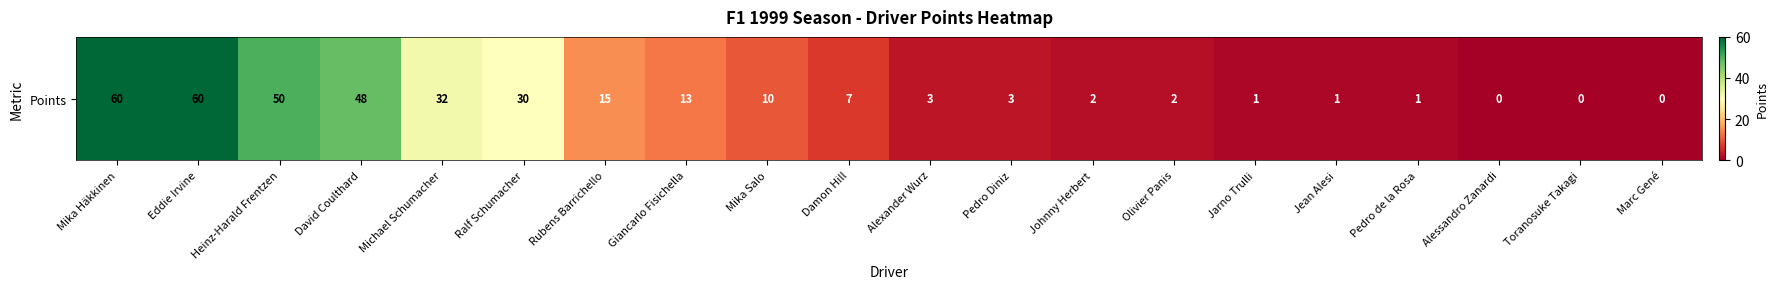

Which category has the highest value across all series?

Mika Häkkinen